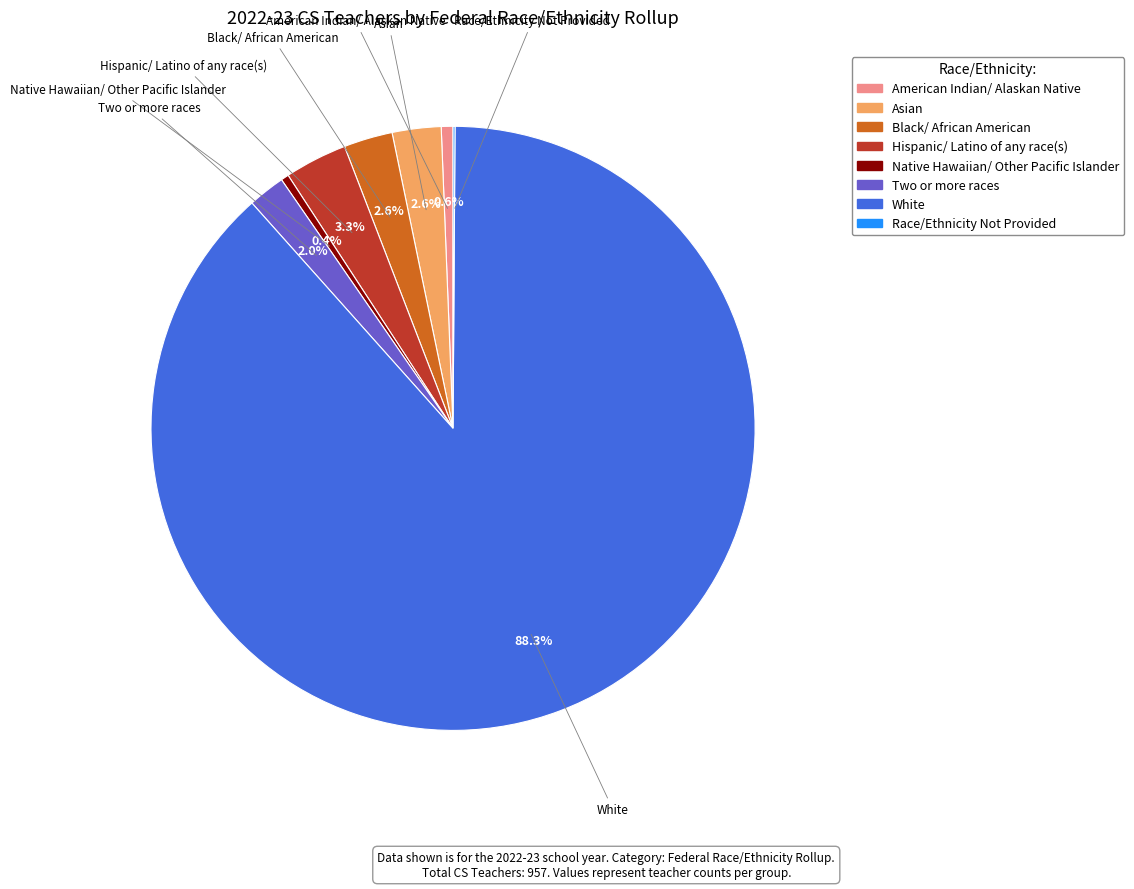

Which category has the biggest portion of the pie?

White